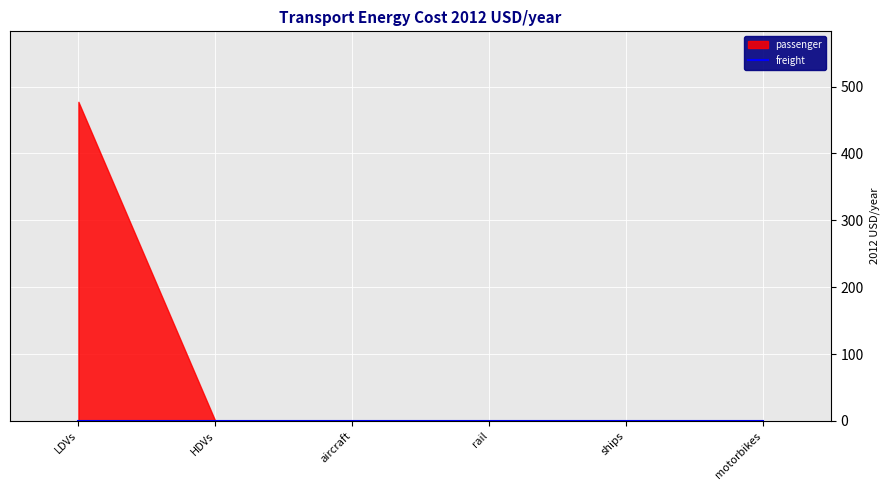

What is the sum of all passenger values?

477.3